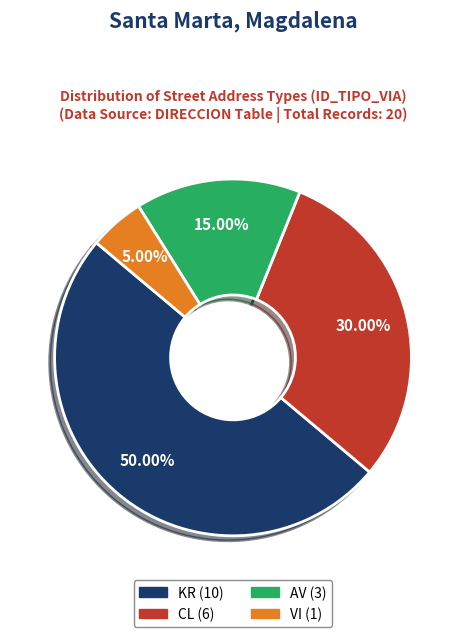

Which slice is the smallest?

VI